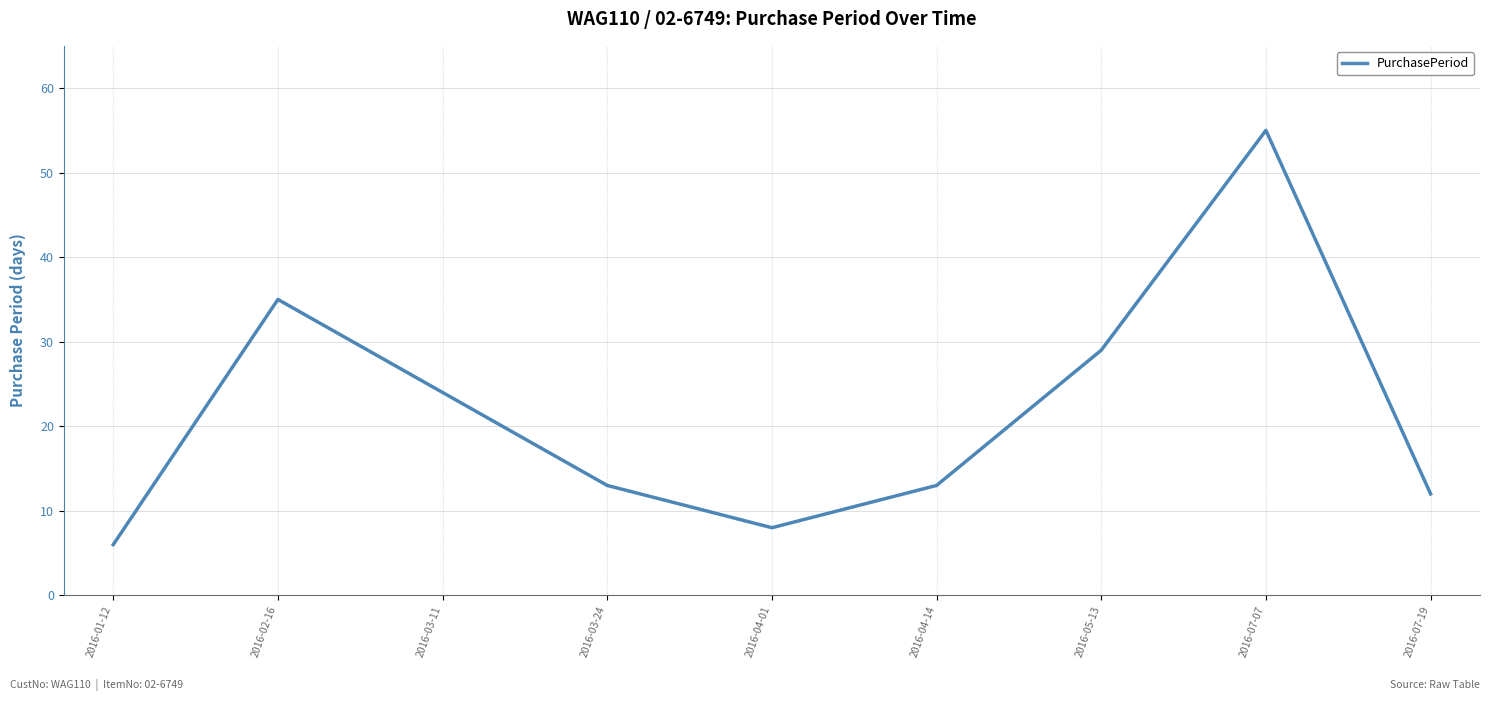

Read the value at 2016-05-13.

29